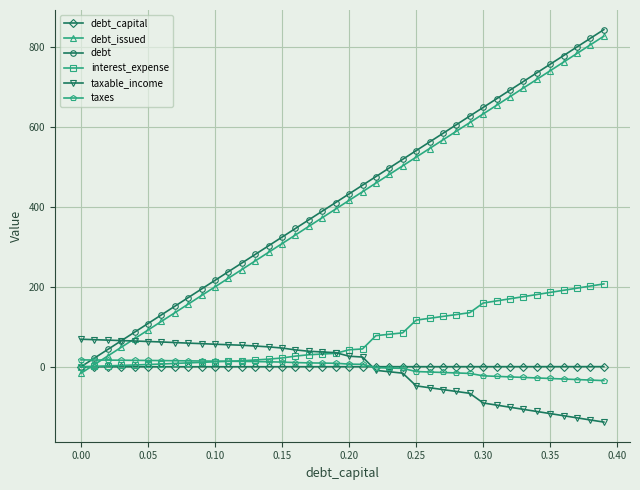

What is the lowest value of the taxable_income series?

-138.5